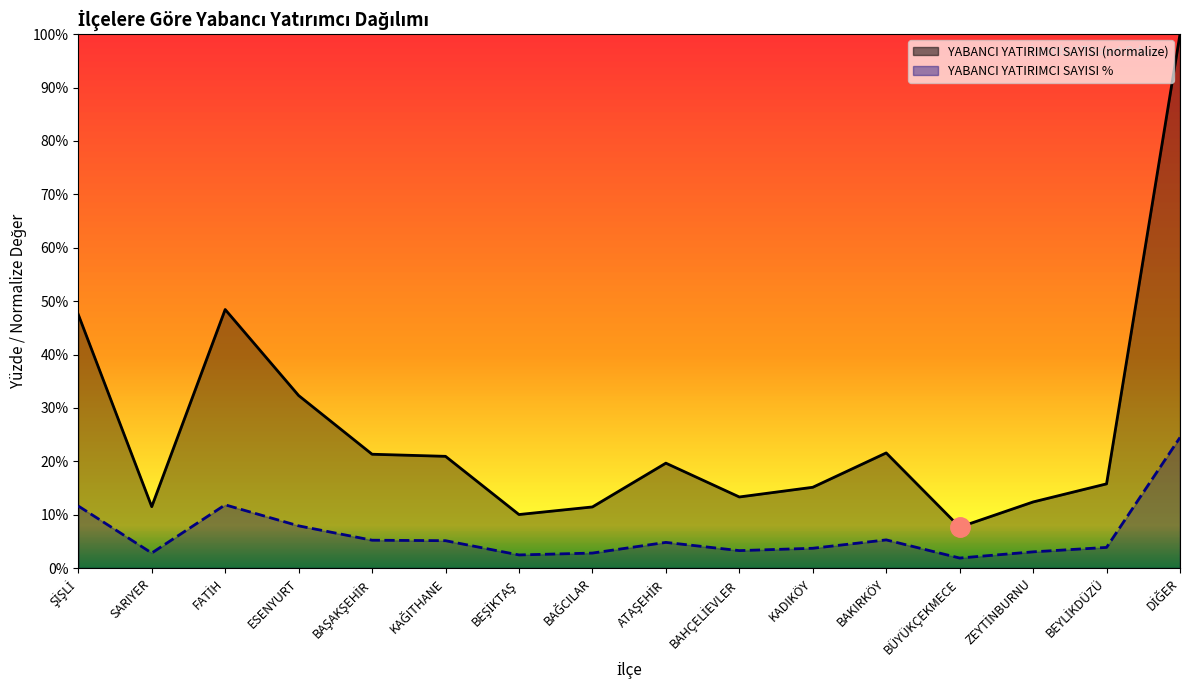

At BAHÇELİEVLER, list the series in order from largest to smallest.

YABANCI YATIRIMCI SAYISI, YABANCI YATIRIMCI SAYISI %